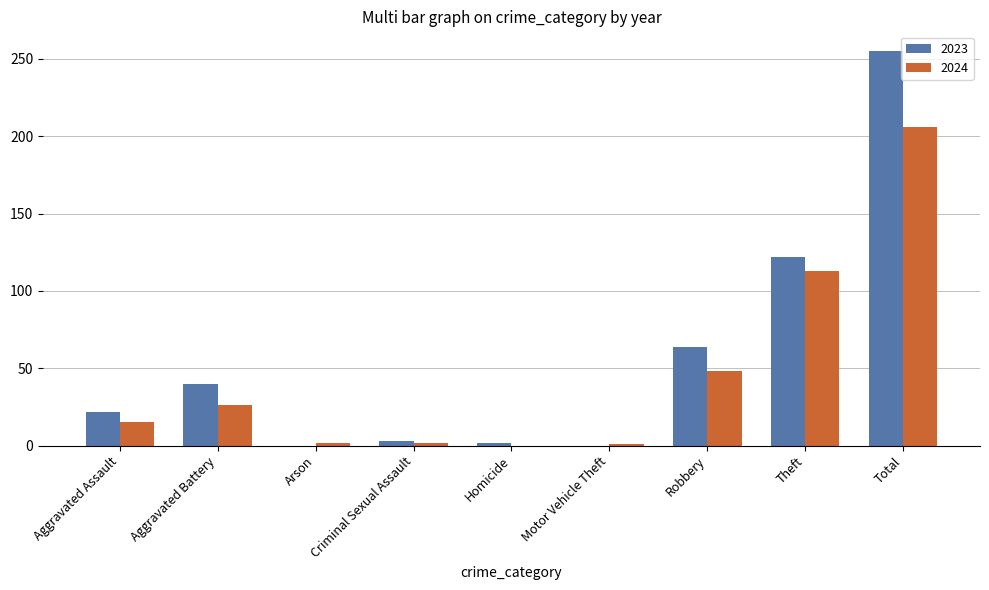

What is the sum of all 2023 values?

508